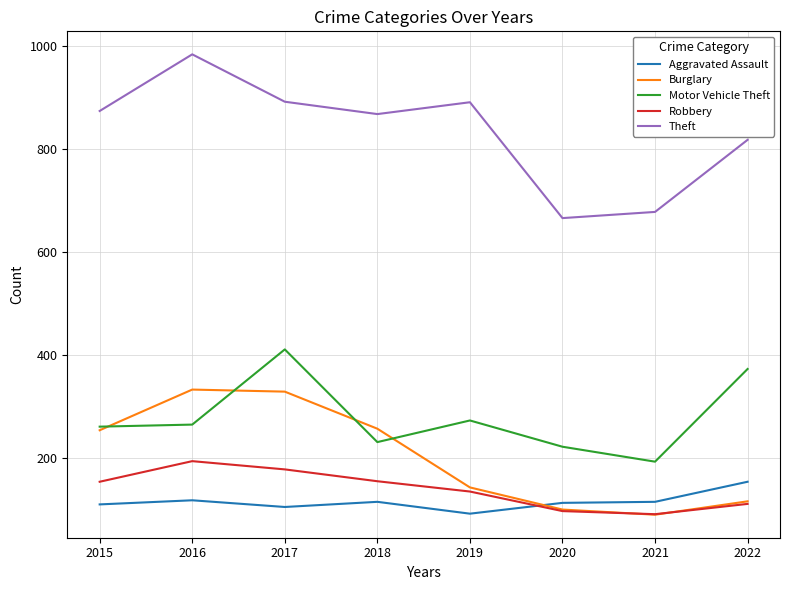

At which category does the chart reach its peak across all series?

2016